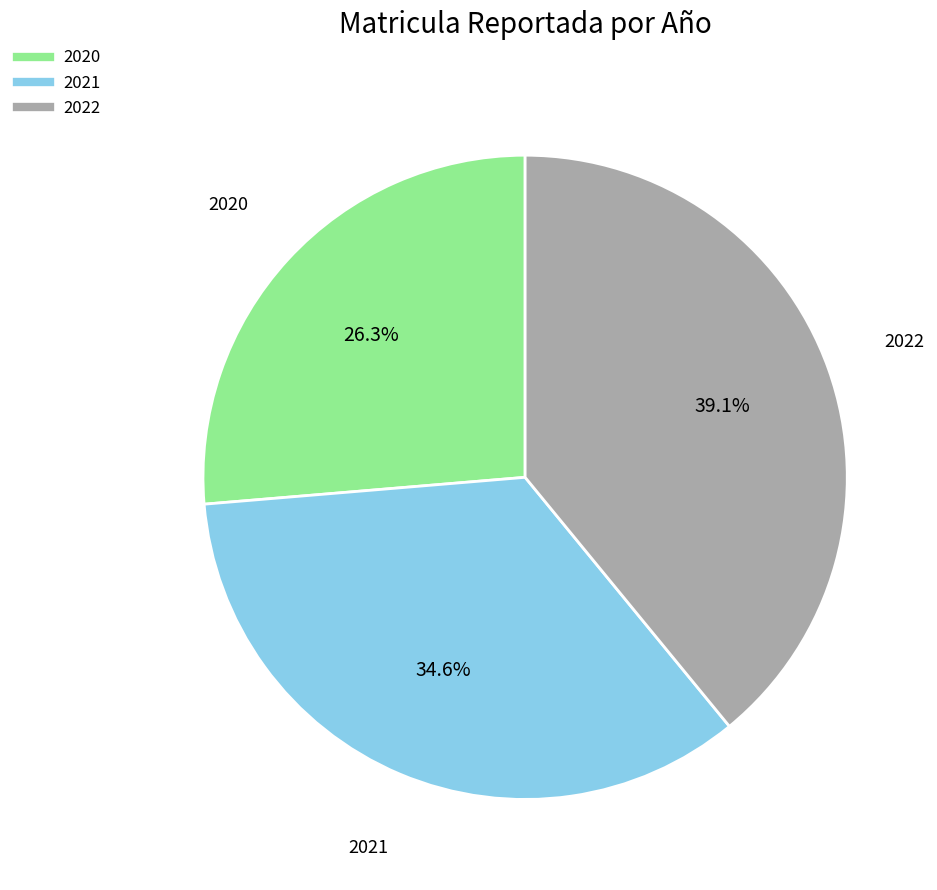

To the nearest percent, what is the average slice percentage?

33%